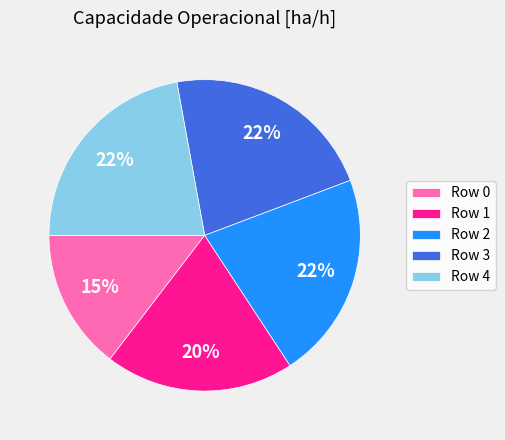

To the nearest percent, what is the average slice percentage?

20%